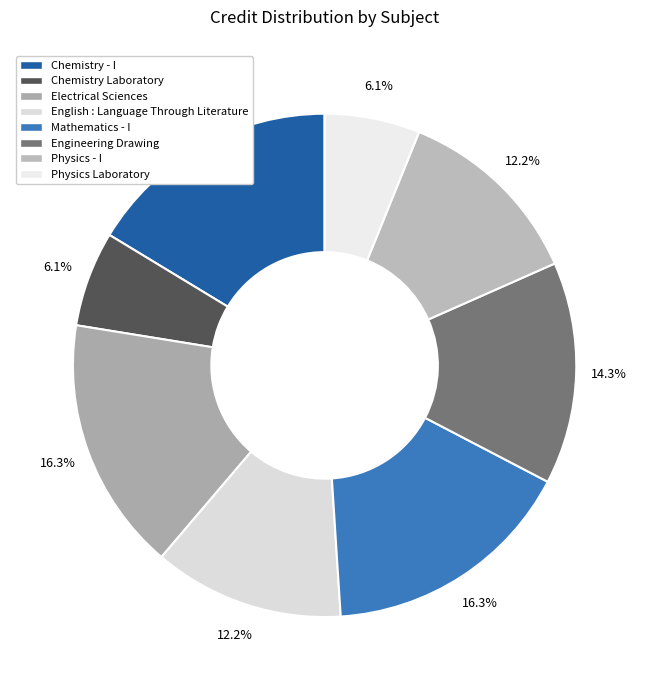

What is the largest slice in the pie chart?

Chemistry - I